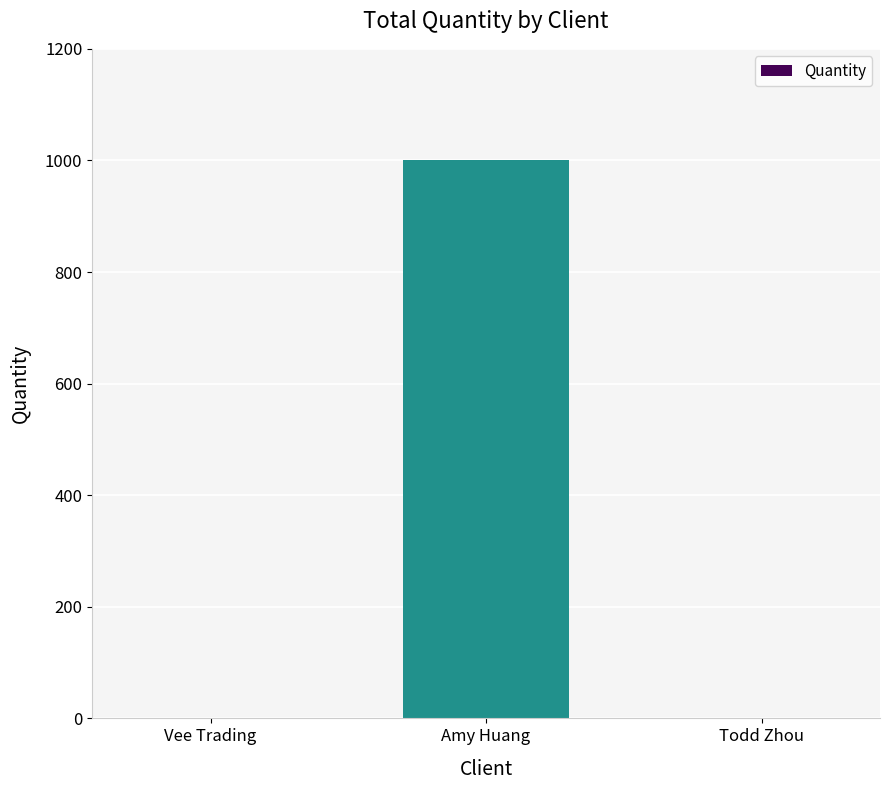

Is it true that the value at Todd Zhou is 0?

True